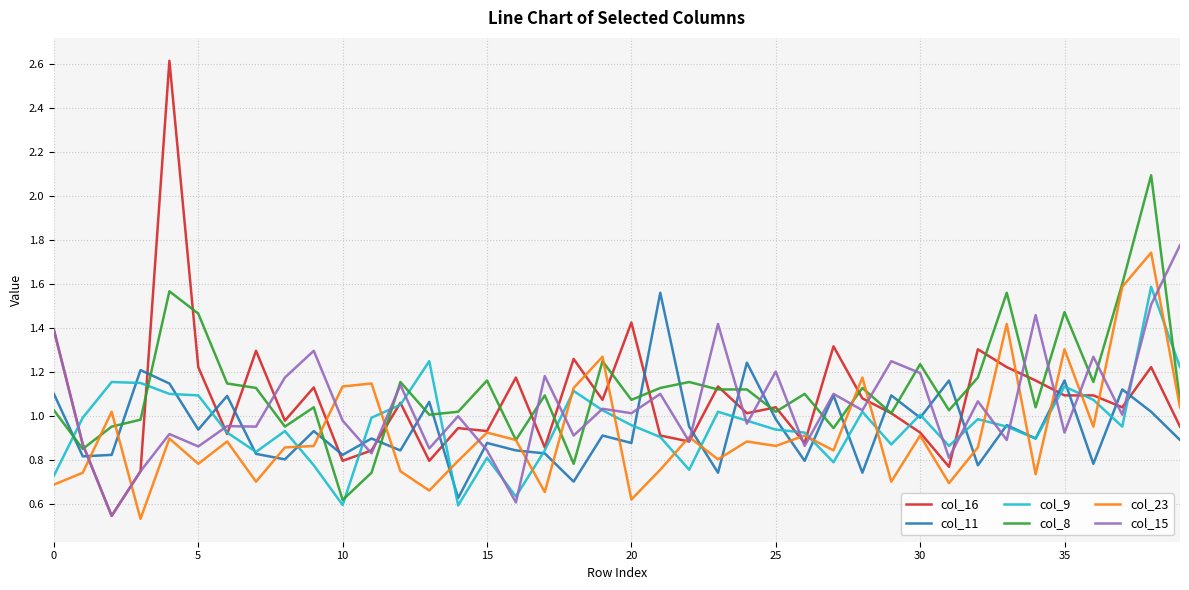

What are all the series names shown in the legend?

col_16, col_11, col_9, col_8, col_23, col_15